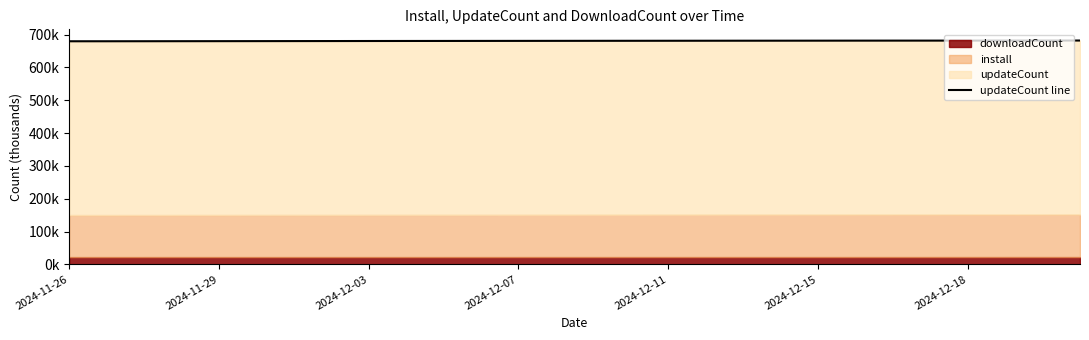

What is the sum of the values at 12 and 15?

1361.9